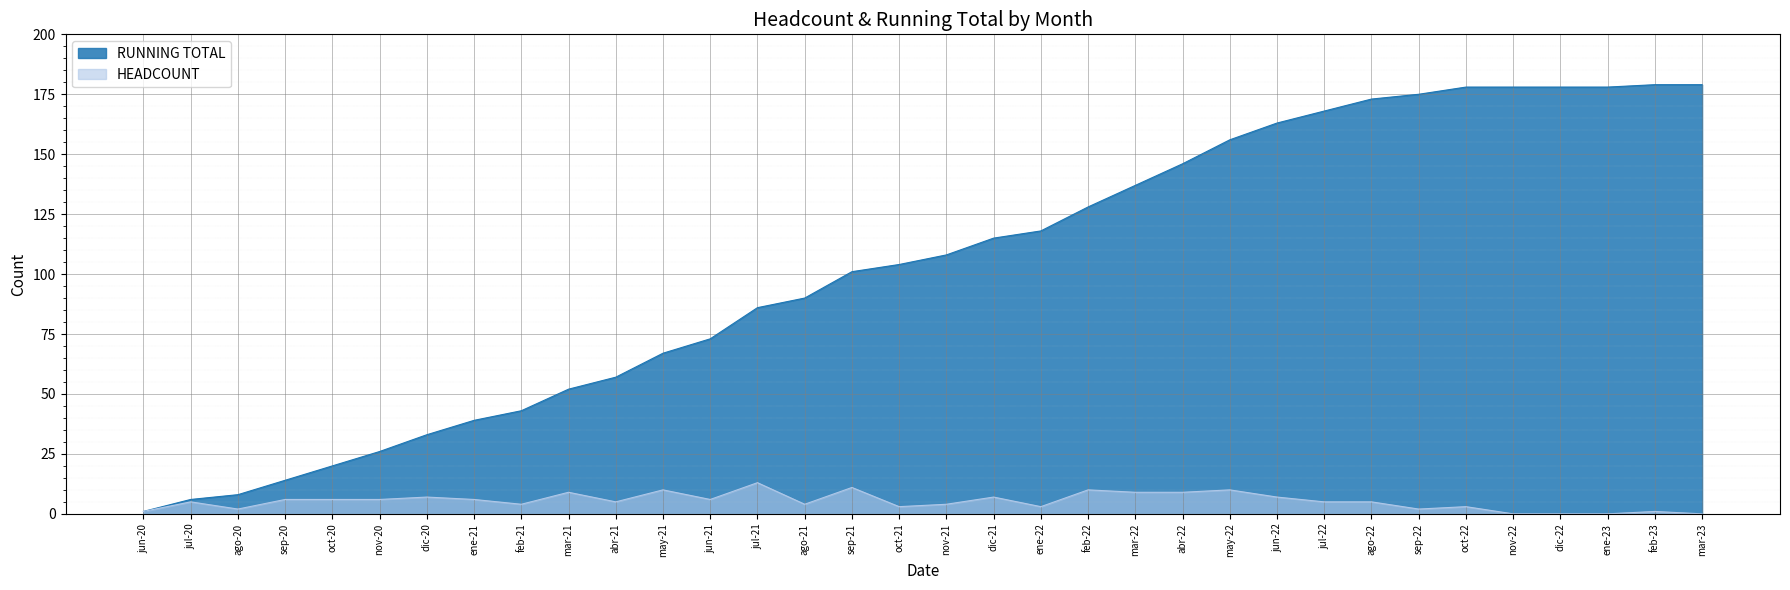

Is it true that RUNNING TOTAL equals 156 at may-22?

True